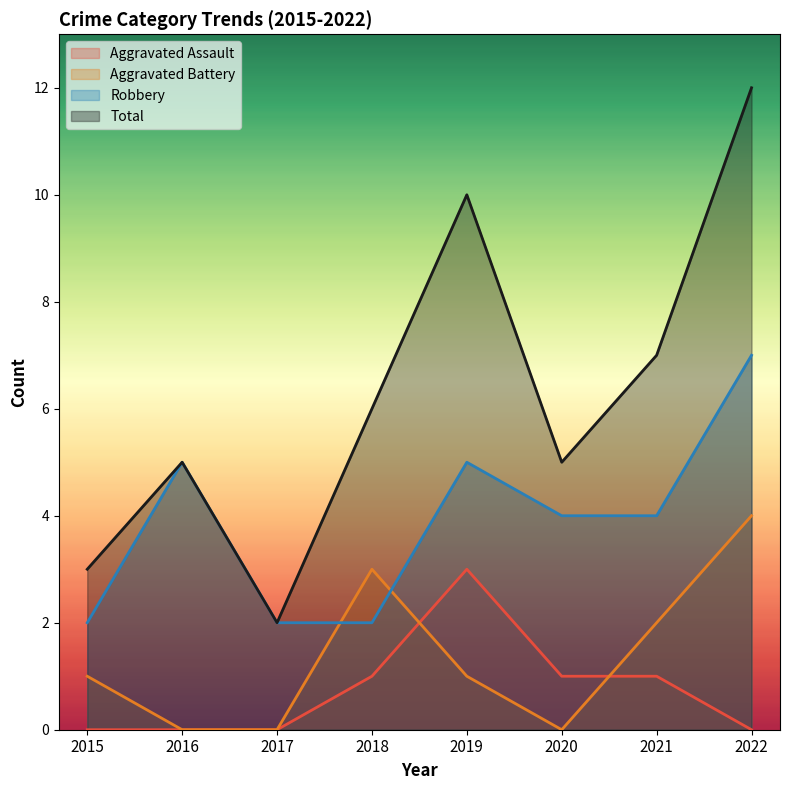

Where do Robbery and Aggravated Battery first cross each other?

2017 and 2018